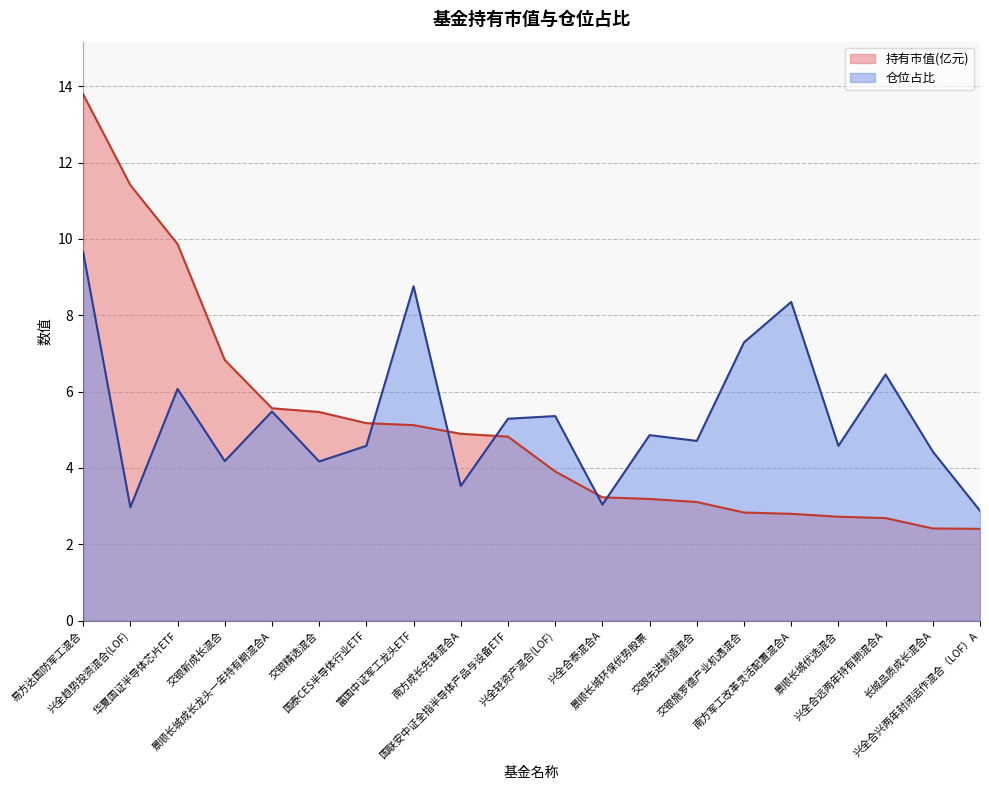

Reading left to right, list all the values displayed in this chart.

持有市值(亿元): 易方达国防军工混合=13.8	兴全趋势投资混合(LOF)=11.4	华夏国证半导体芯片ETF=9.9	交银新成长混合=6.8	景顺长城成长龙头一年持有期混合A=5.6	交银精选混合=5.5	国泰CES半导体行业ETF=5.2	富国中证军工龙头ETF=5.1	南方成长先锋混合A=4.9	国联安中证全指半导体产品与设备ETF=4.8	兴全轻资产混合(LOF)=3.9	兴全合泰混合A=3.2	景顺长城环保优势股票=3.2	交银先进制造混合=3.1	交银施罗德产业机遇混合=2.8	南方军工改革灵活配置混合A=2.8	景顺长城优选混合=2.7	兴全合远两年持有期混合A=2.7	长城品质成长混合A=2.4	兴全合兴两年封闭运作混合（LOF）A=2.4
仓位占比: 易方达国防军工混合=9.7	兴全趋势投资混合(LOF)=3.0	华夏国证半导体芯片ETF=6.1	交银新成长混合=4.2	景顺长城成长龙头一年持有期混合A=5.5	交银精选混合=4.2	国泰CES半导体行业ETF=4.6	富国中证军工龙头ETF=8.8	南方成长先锋混合A=3.5	国联安中证全指半导体产品与设备ETF=5.3	兴全轻资产混合(LOF)=5.4	兴全合泰混合A=3.0	景顺长城环保优势股票=4.9	交银先进制造混合=4.7	交银施罗德产业机遇混合=7.3	南方军工改革灵活配置混合A=8.3	景顺长城优选混合=4.6	兴全合远两年持有期混合A=6.5	长城品质成长混合A=4.4	兴全合兴两年封闭运作混合（LOF）A=2.9